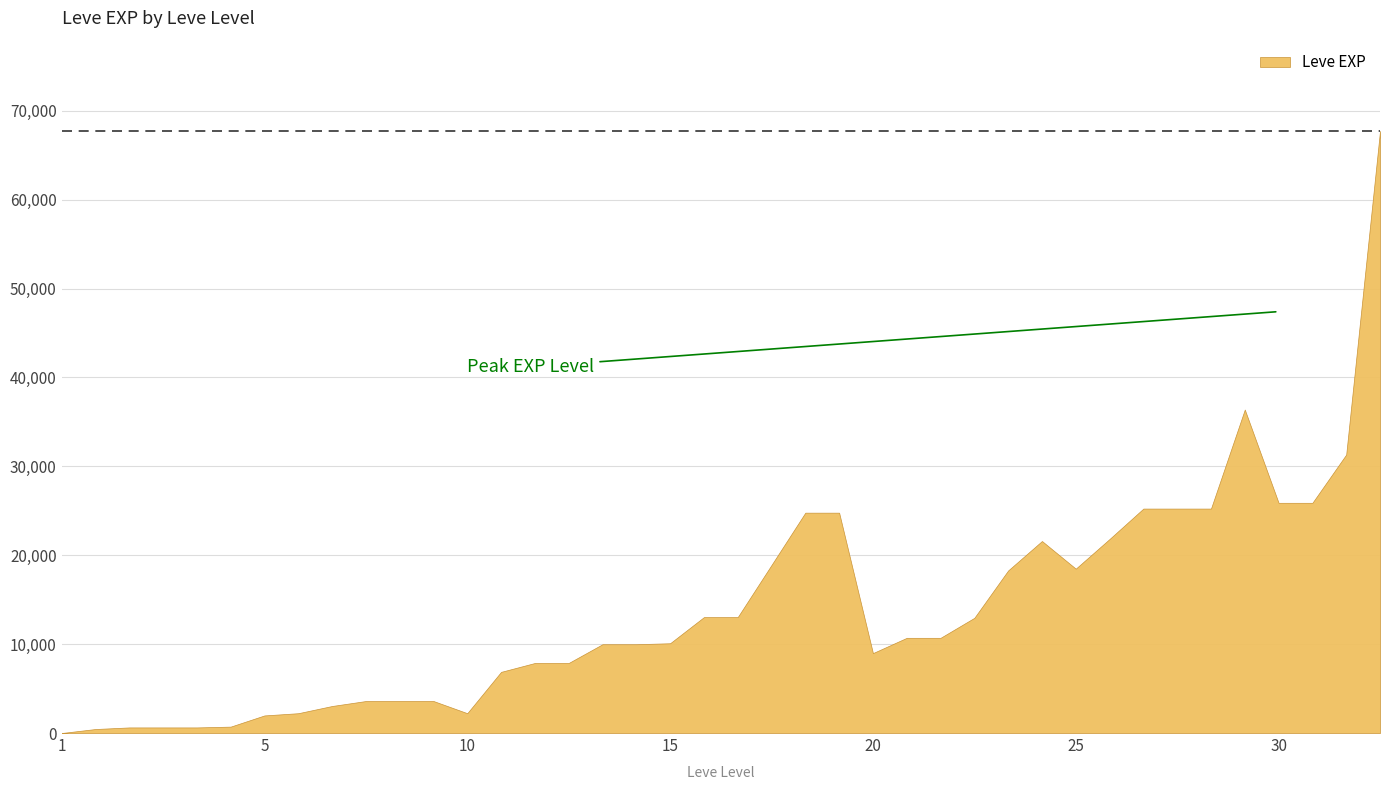

Rank the categories by value from lowest to highest.

1, 1, 1, 1, 1, 1, 5, 5, 10, 5, 5, 5, 5, 10, 10, 10, 20, 10, 10, 15, 20, 20, 20, 15, 15, 20, 25, 15, 20, 25, 15, 15, 25, 25, 25, 30, 30, 30, 25, 30